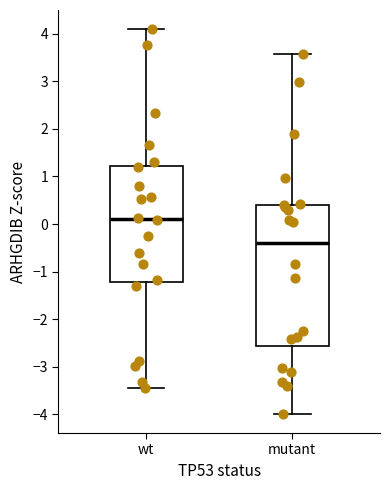

Reading left to right, read every box against the y-axis: the position of its median line, the range the box covers, and the ends of its whiskers. The values are not printed on the chart, so give them approximately, as read against the axis.

wt: median 0.1, box -1.2 to 1.2, whiskers -3.4 to 4.1
mutant: median -0.4, box -2.6 to 0.4, whiskers -4.0 to 3.6